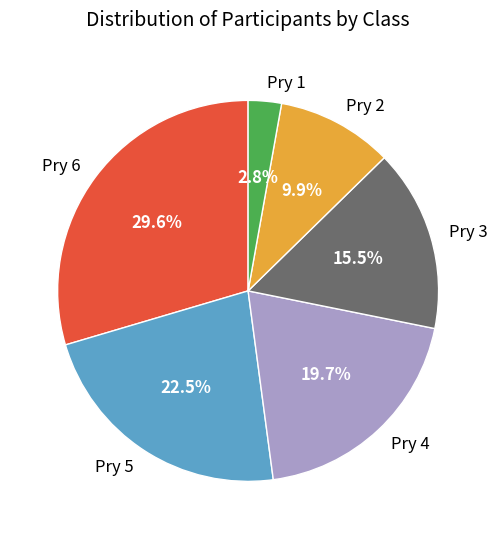

Does Pry 5 represent more than half of the total?

No